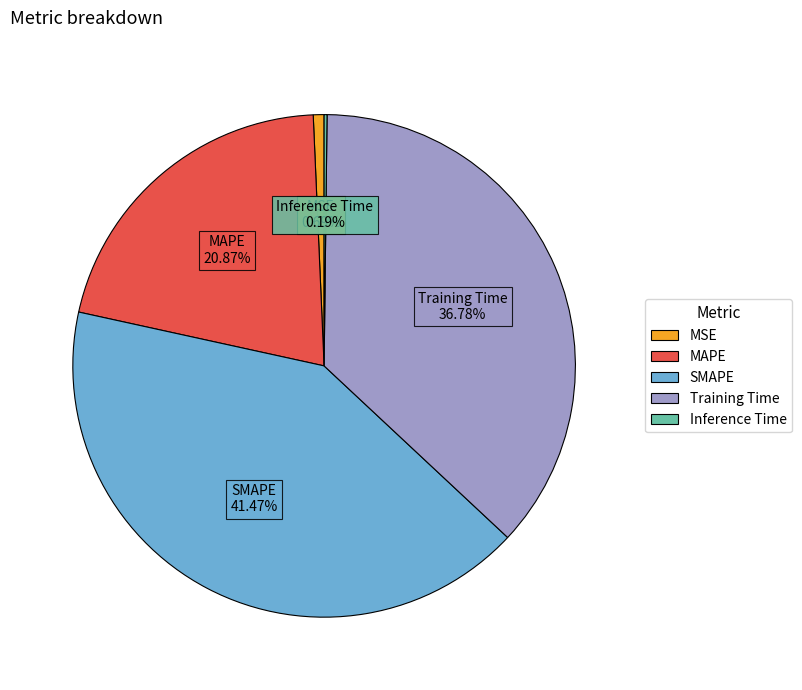

True or false: Training Time accounts for 37% of the total.

True